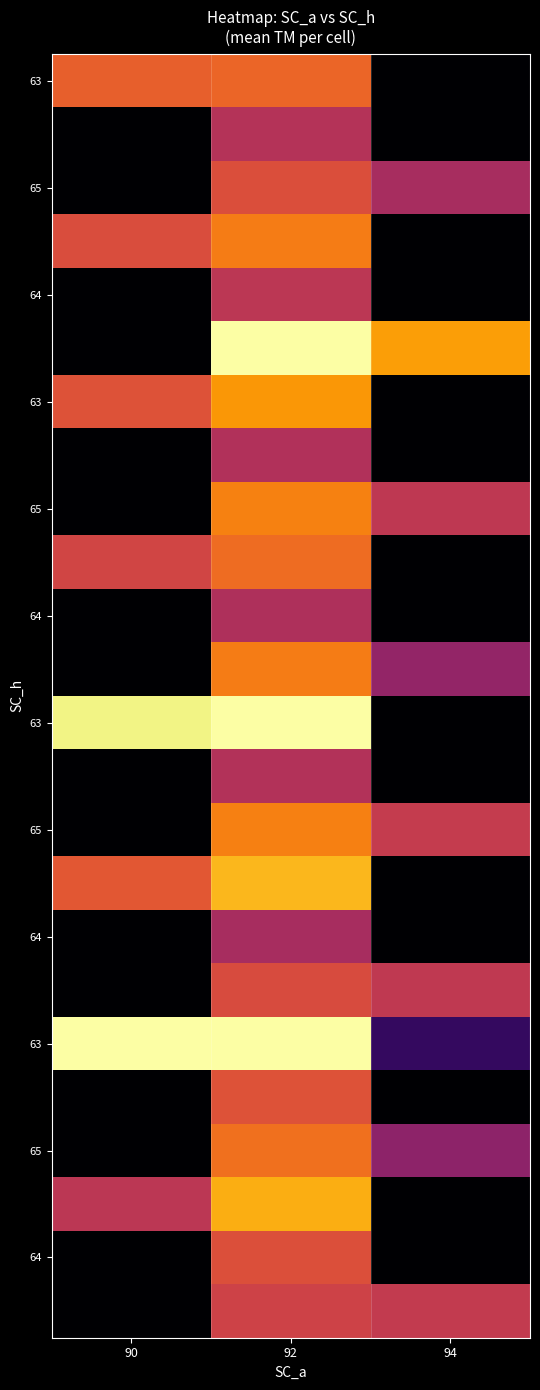

What is the total value across all series at 90?

107.0